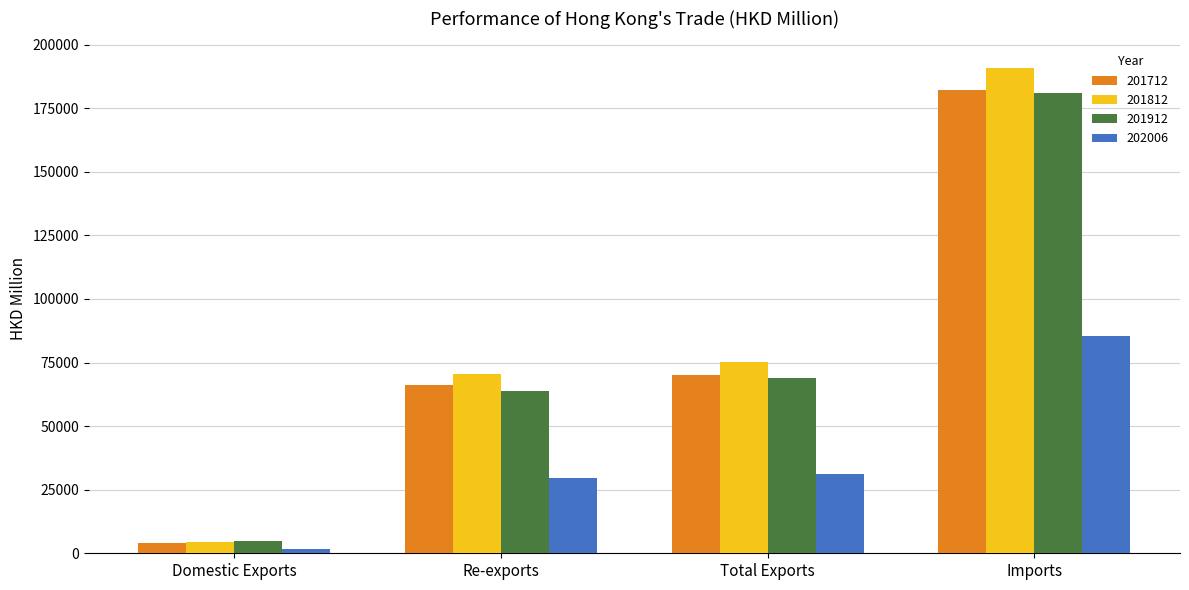

What is the spread (max minus min) of values at Total Exports?

43966.7